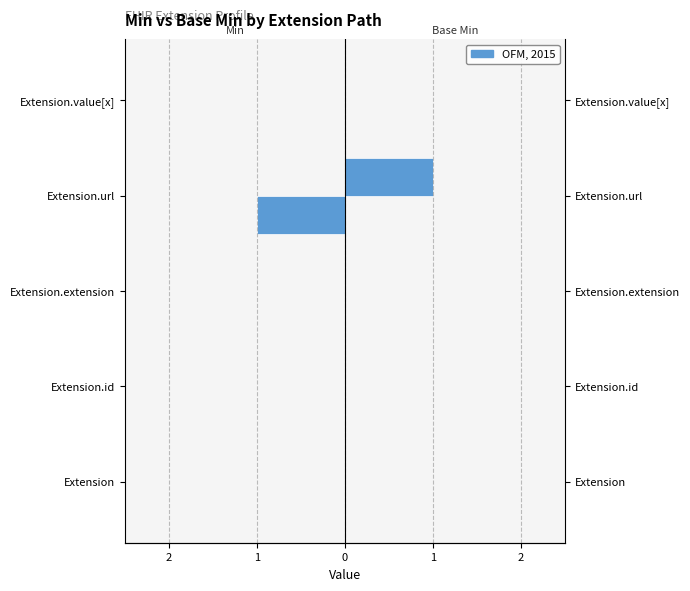

List the series in order of their overall mean, lowest first.

Min, Base Min